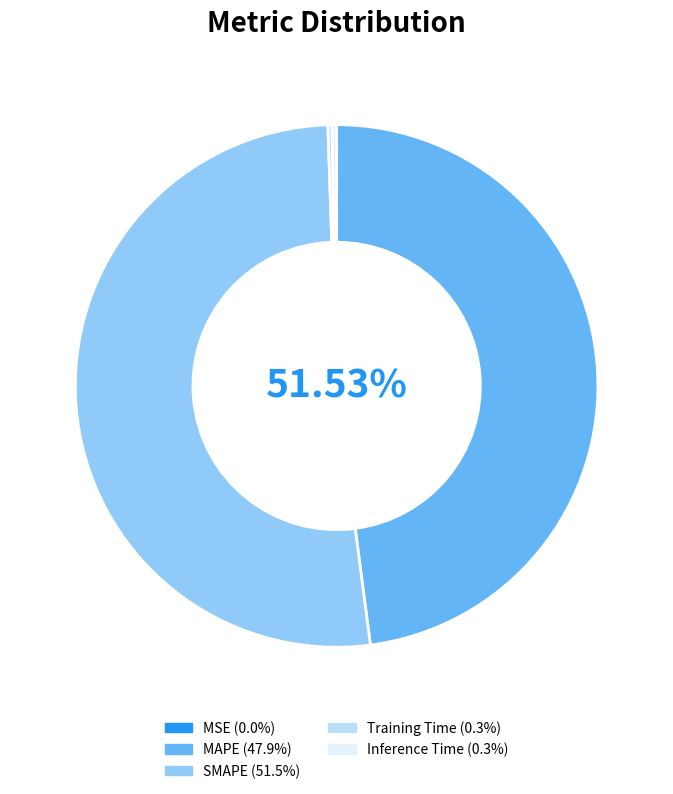

What percentage do Training Time and MAPE together represent?

48.2%